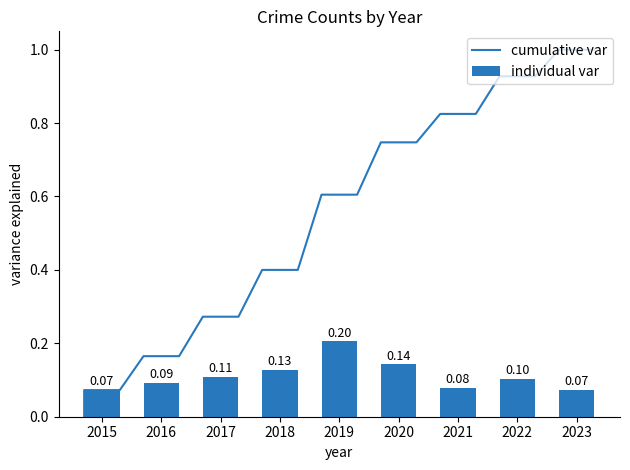

How many bars are there in total?

9